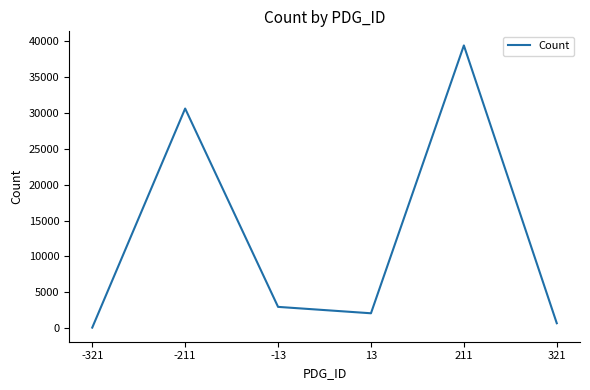

Read the value at 211.

39430